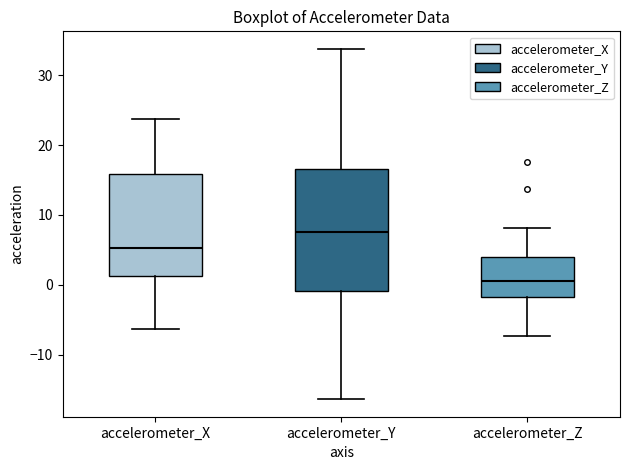

Comparing the boxes themselves (not the whiskers), which one is the tallest?

accelerometer_Y